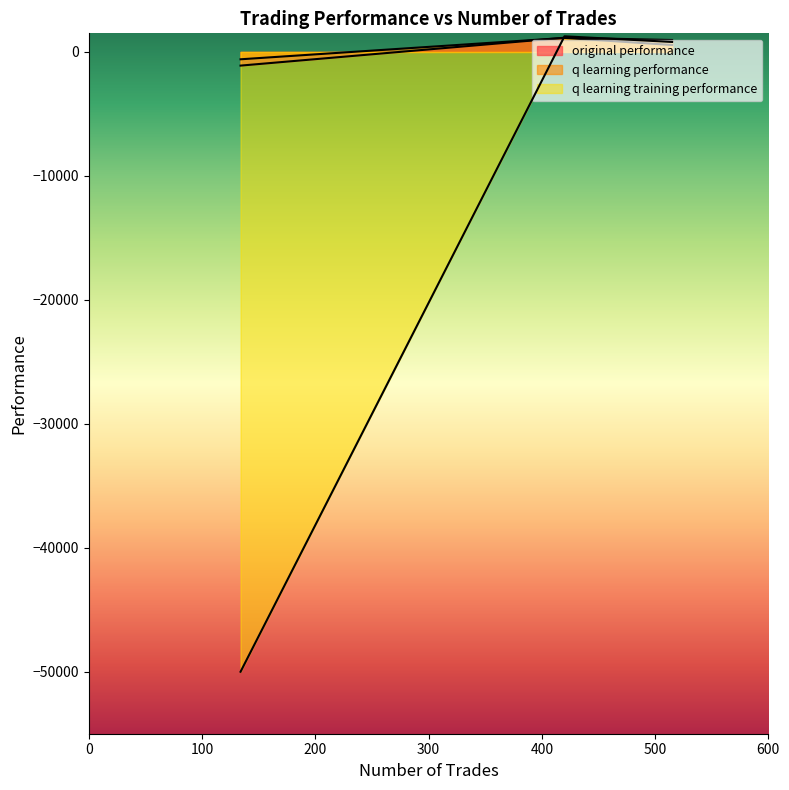

Rank the series at 420 from lowest to highest value.

q learning performance, original performance, q learning training performance